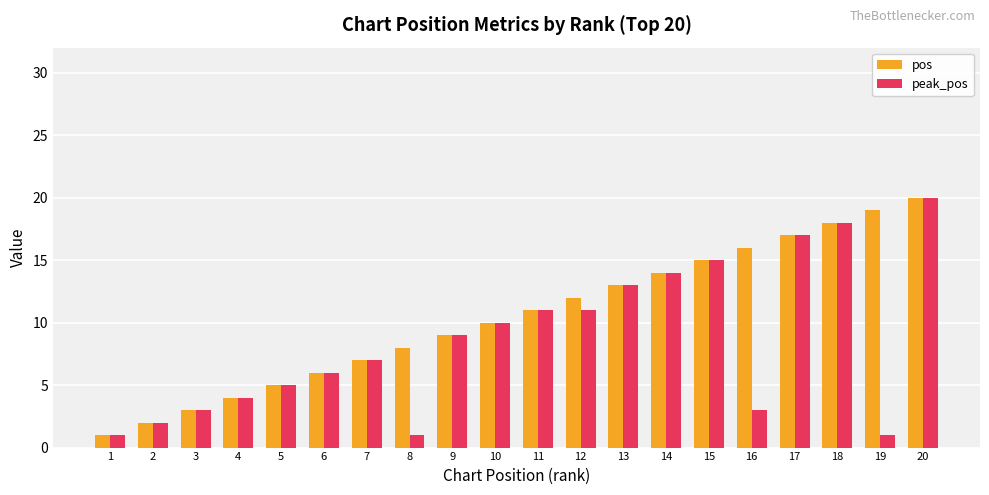

What is the value of the pos bar at the 2nd from the left?

2